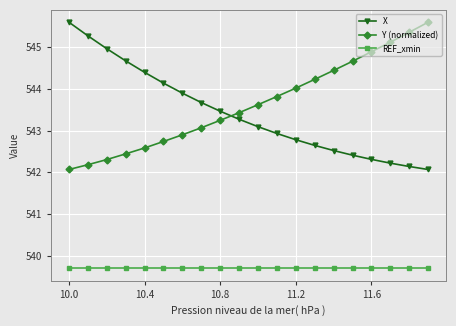

True or false: Y (normalized) has more than 2 points higher than both neighbors.

False